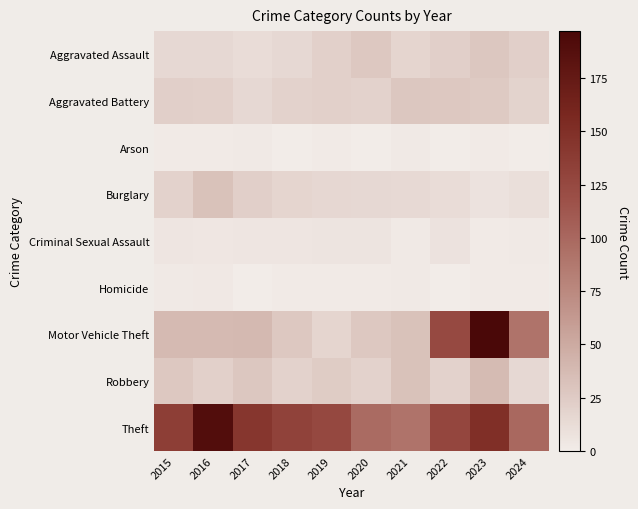

Count the number of data series in this chart.

9